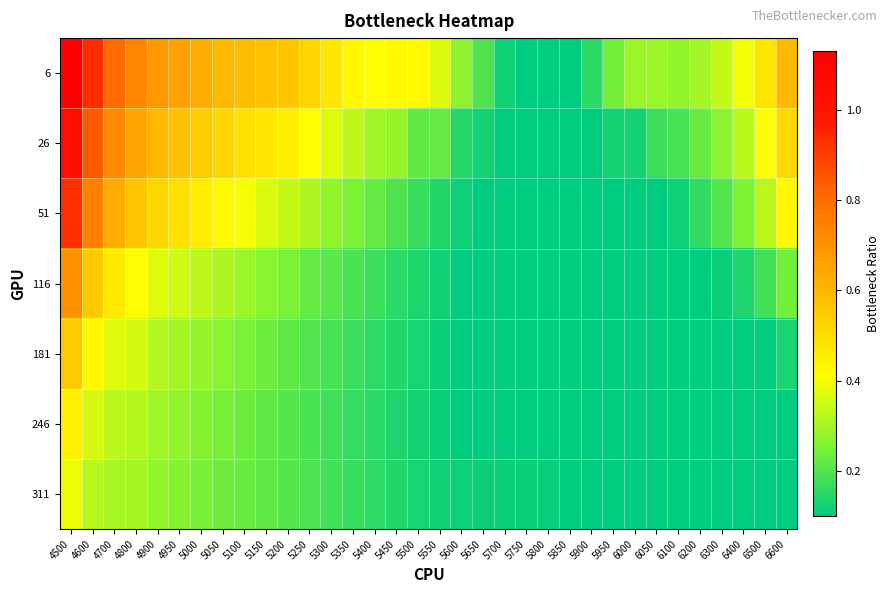

At which category does the chart reach its minimum across all series?

5750